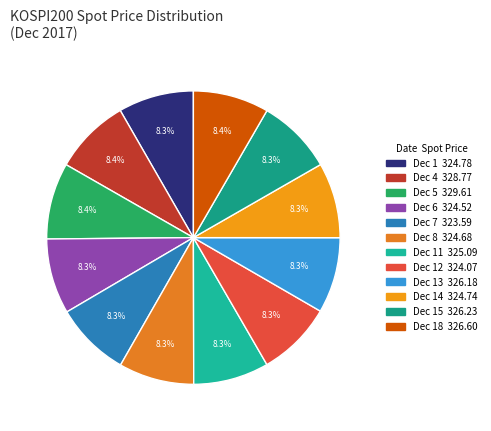

Does any single category account for the majority?

No